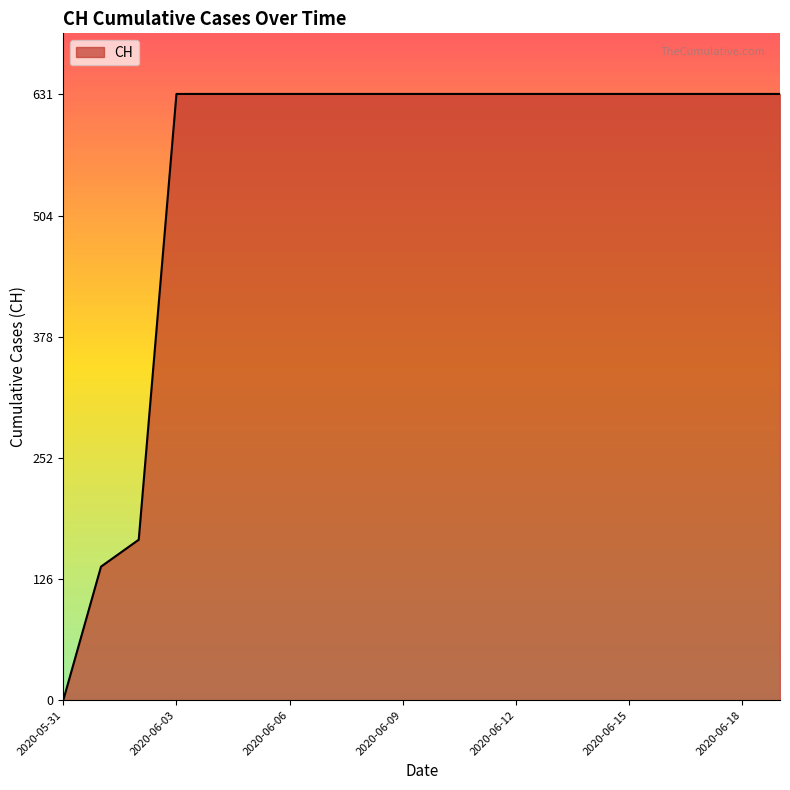

What is the difference between the maximum and minimum values?

631